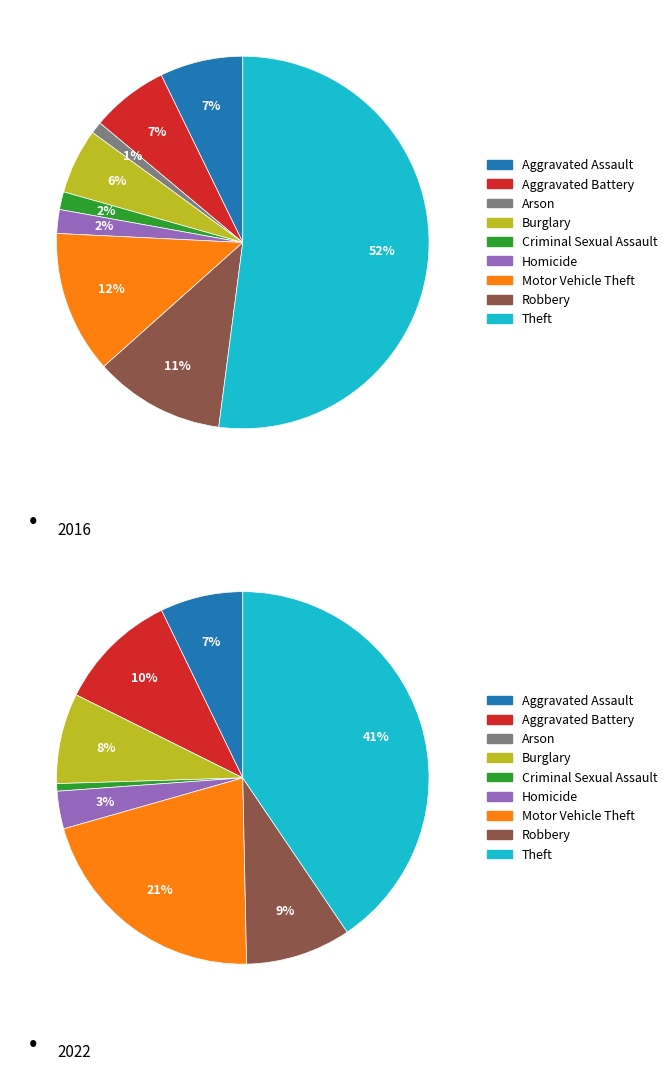

Count the number of slices in the pie.

9